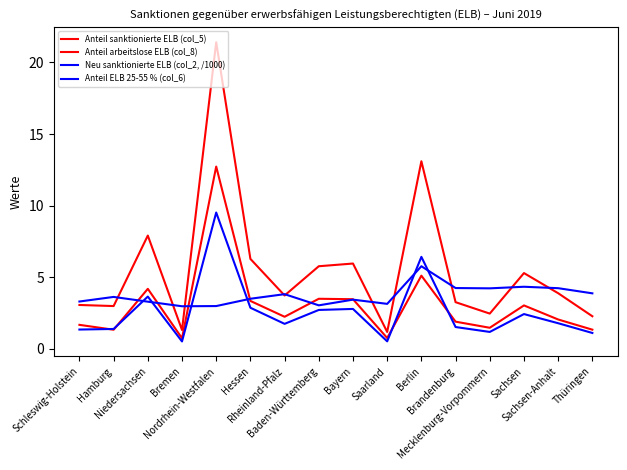

Does the chart have visible grid lines?

No